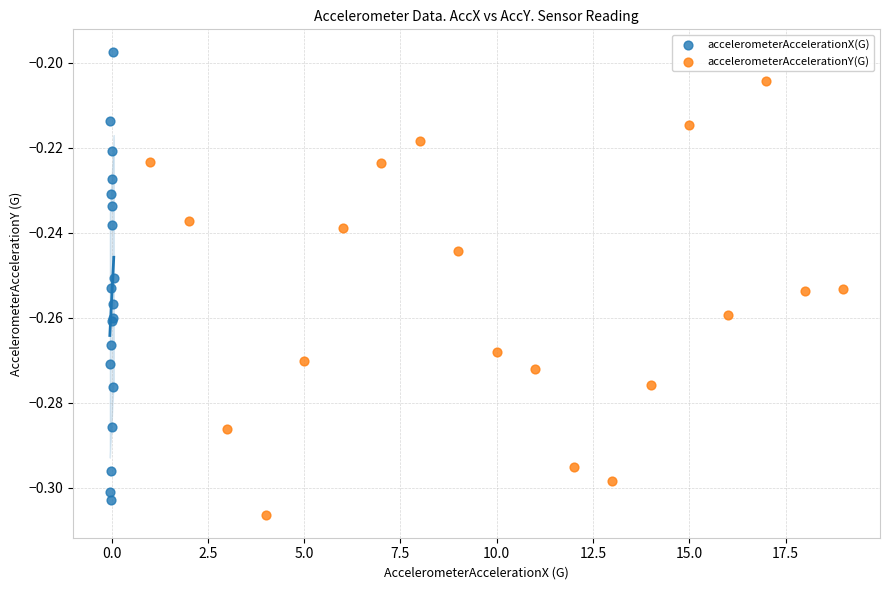

Which series reaches the minimum Y coordinate?

accelerometerAccelerationY(G)